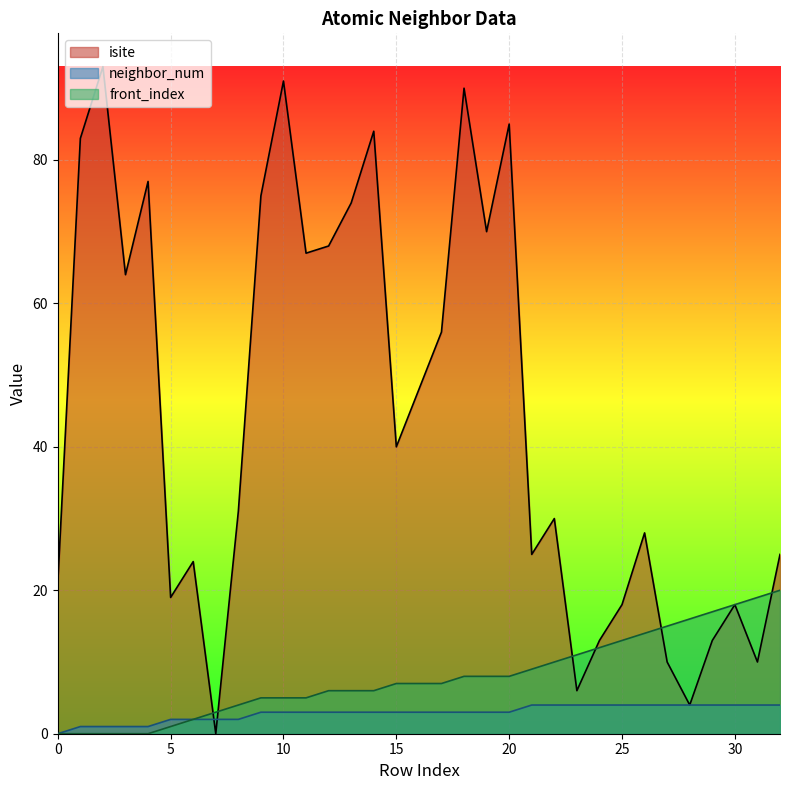

Rank the categories by front_index value from highest to lowest.

32, 31, 30, 29, 28, 27, 26, 25, 24, 23, 22, 21, 18, 19, 20, 15, 16, 17, 12, 13, 14, 9, 10, 11, 8, 7, 6, 5, 0, 1, 2, 3, 4